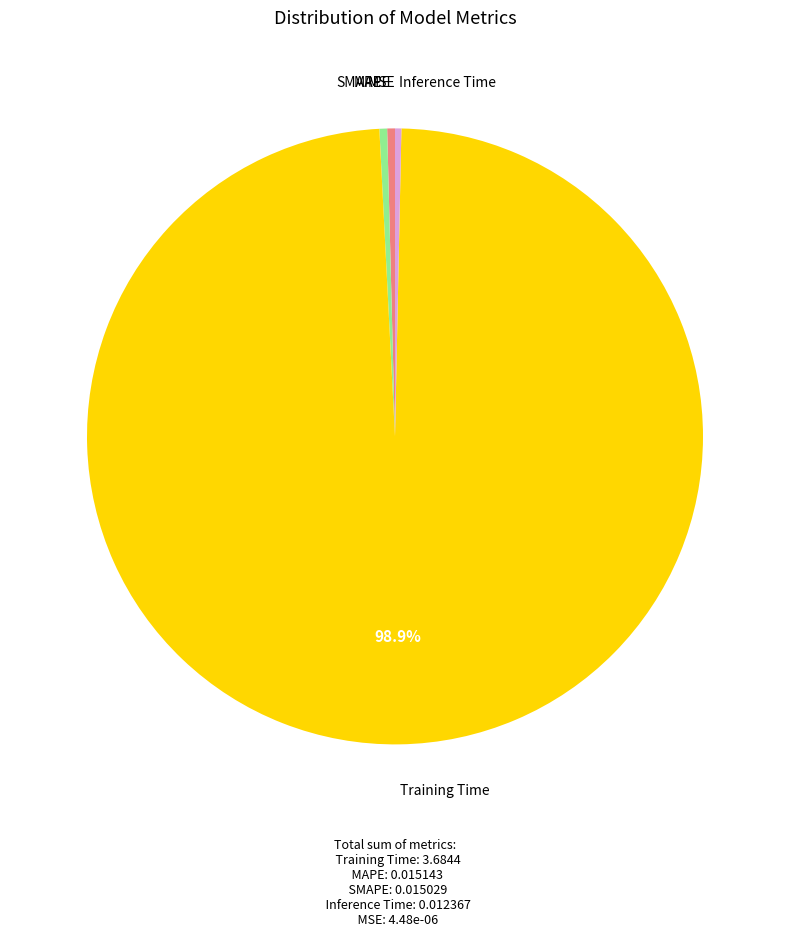

Is there a majority slice in this chart?

Yes